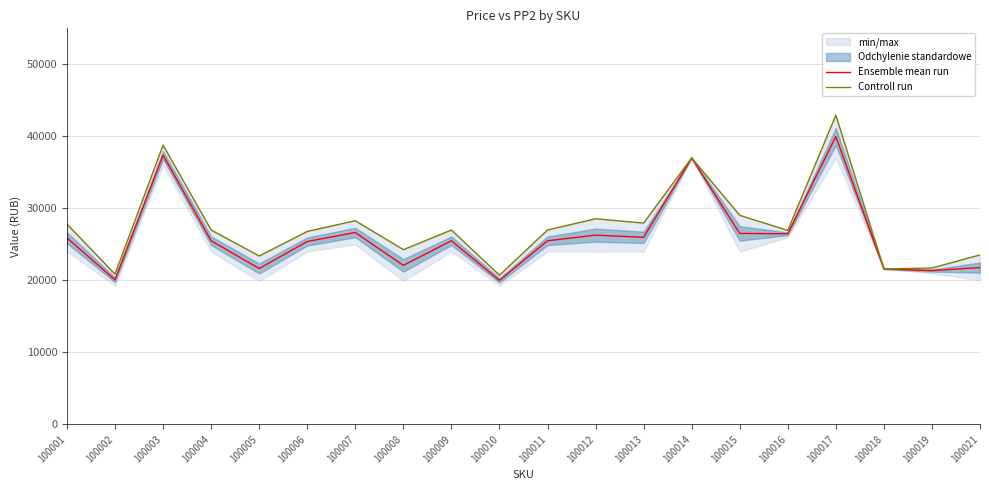

How many values in the Ensemble mean run series are below 25496?

10